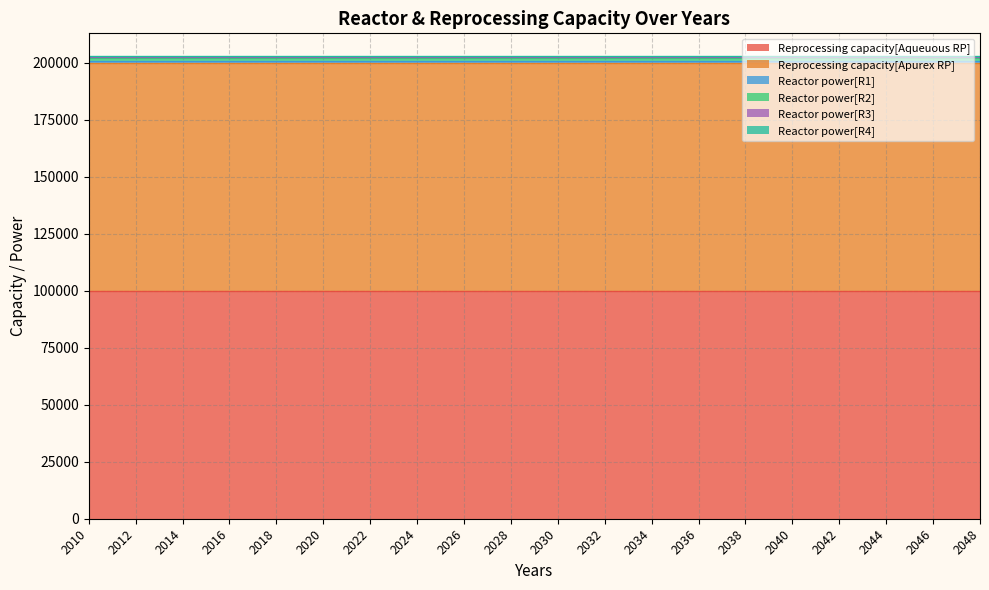

Does the chart display data point markers on the line(s)?

No